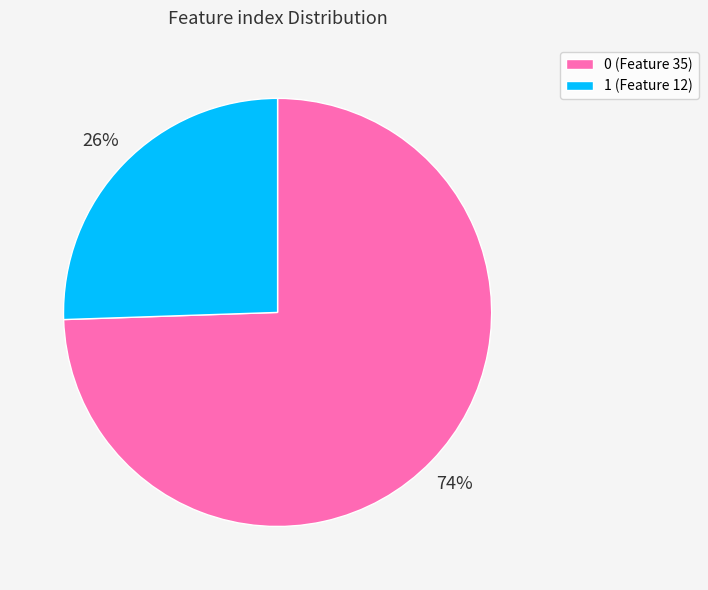

To the nearest percent, what is the average slice percentage?

50%